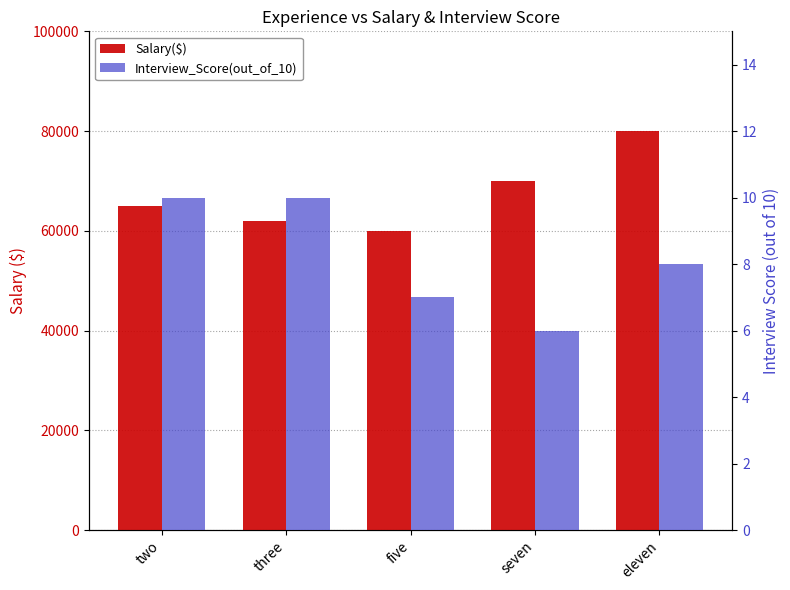

True or false: Salary($) has a value of 38043 at two.

False